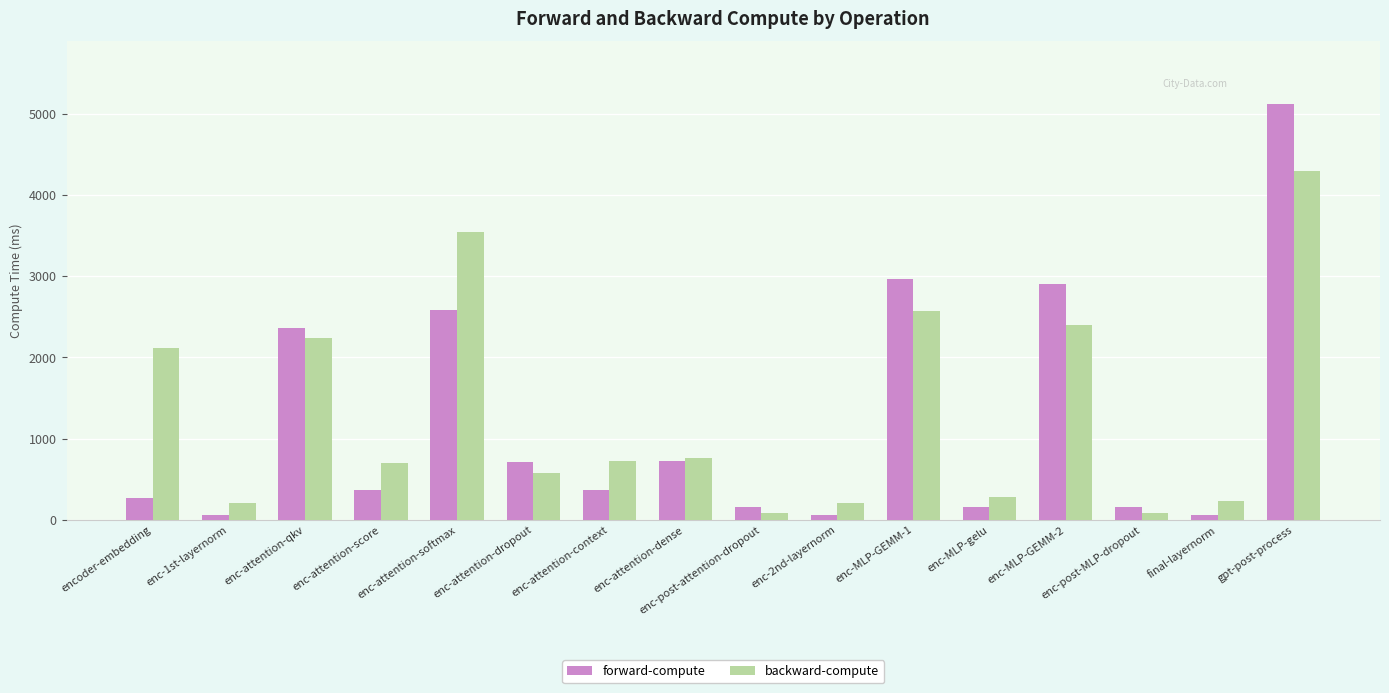

How many groups of bars are there?

16